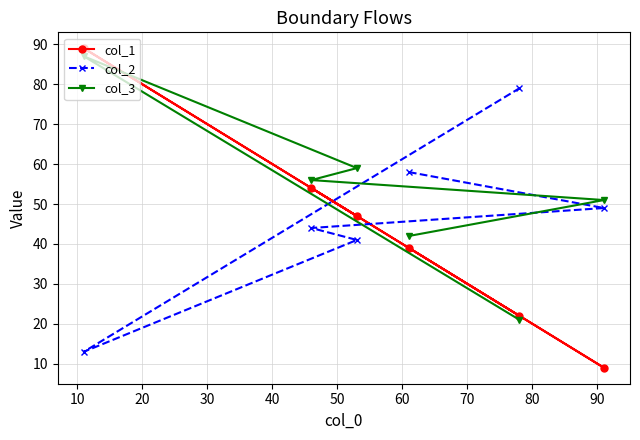

Which series has the largest total across all categories?

col_3